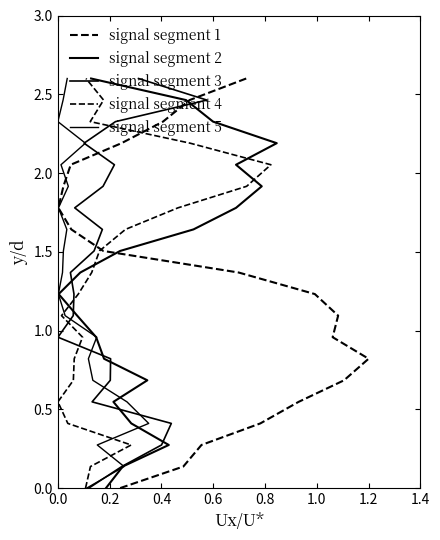

Which series has the widest spread of values?

signal segment 1